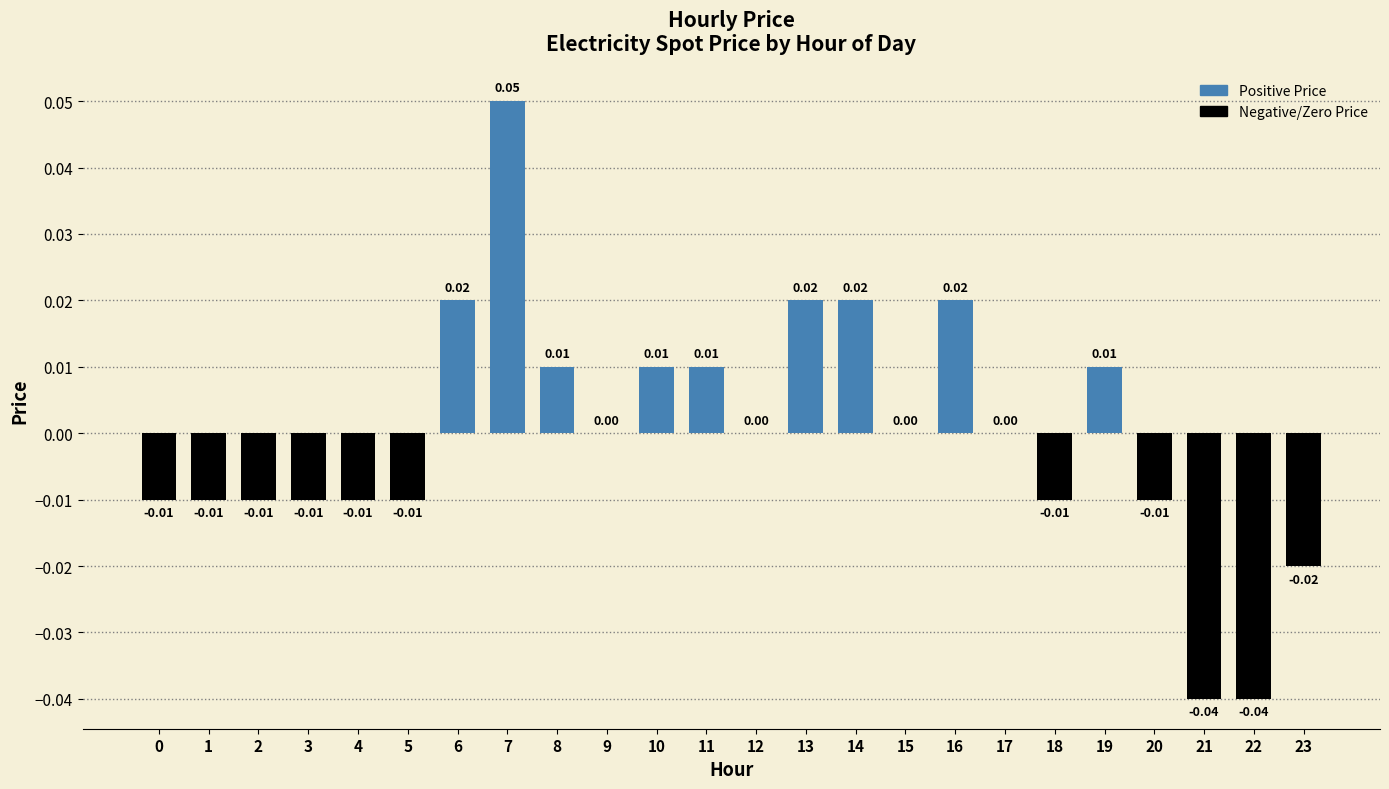

Which has a higher value, 0 or 19?

19